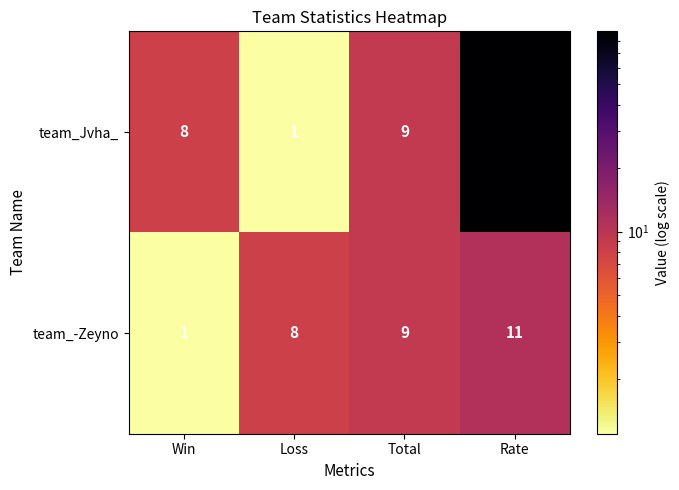

Reading left to right, what are all the values shown in this chart?

team_Jvha_: 8	1	9	89
team_-Zeyno: 1	8	9	11